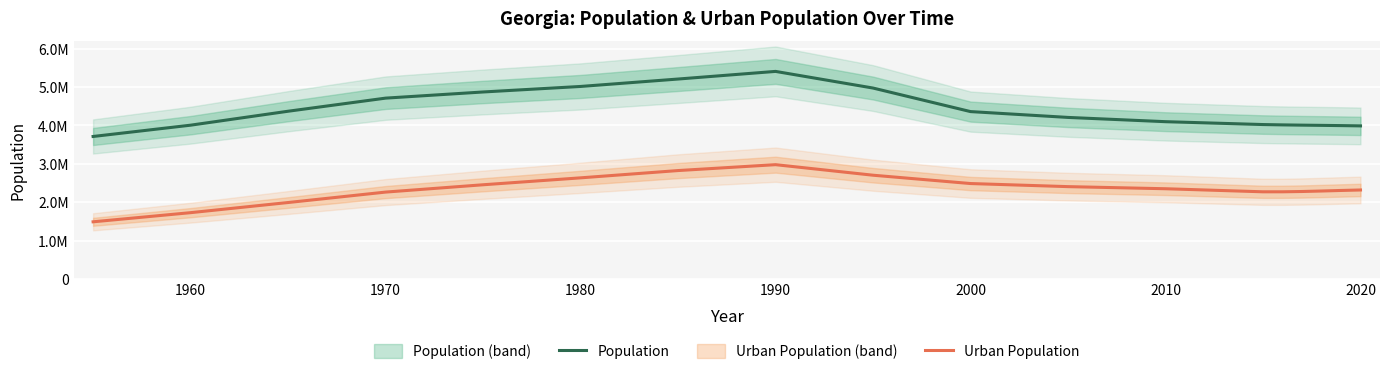

What is the average value of the Population series?

4389110